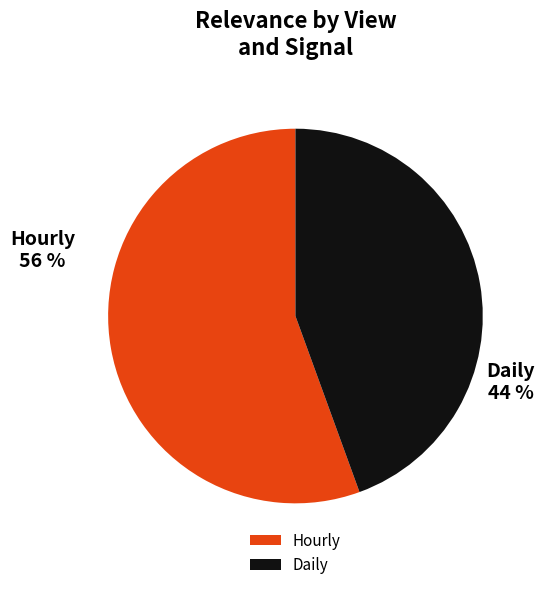

Does any single category account for the majority?

Yes